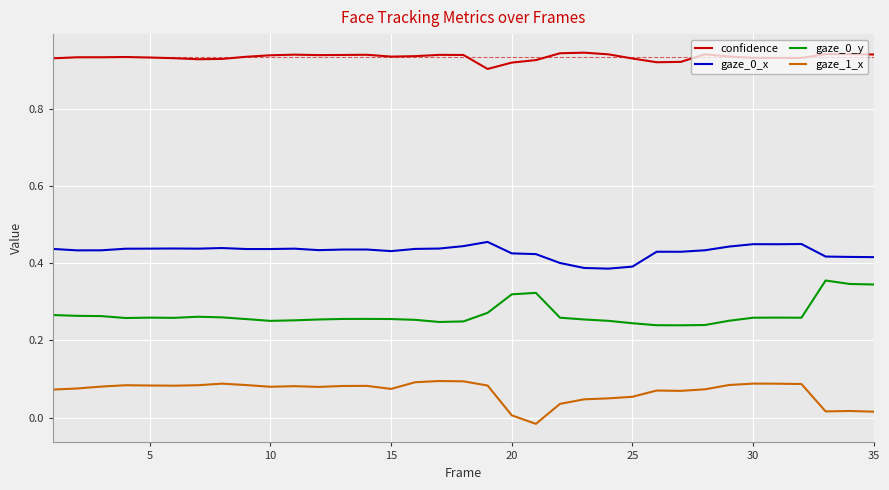

Which series has the largest total across all categories?

confidence